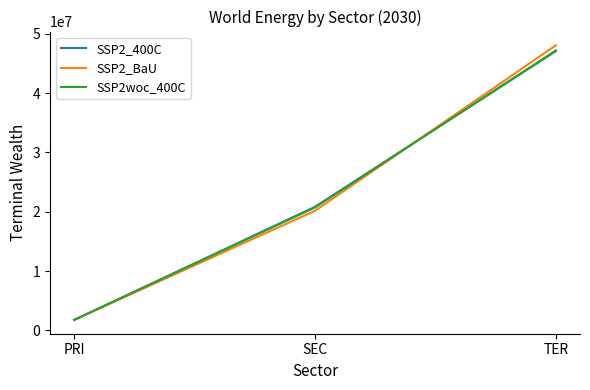

At which category does the chart reach its minimum across all series?

PRI